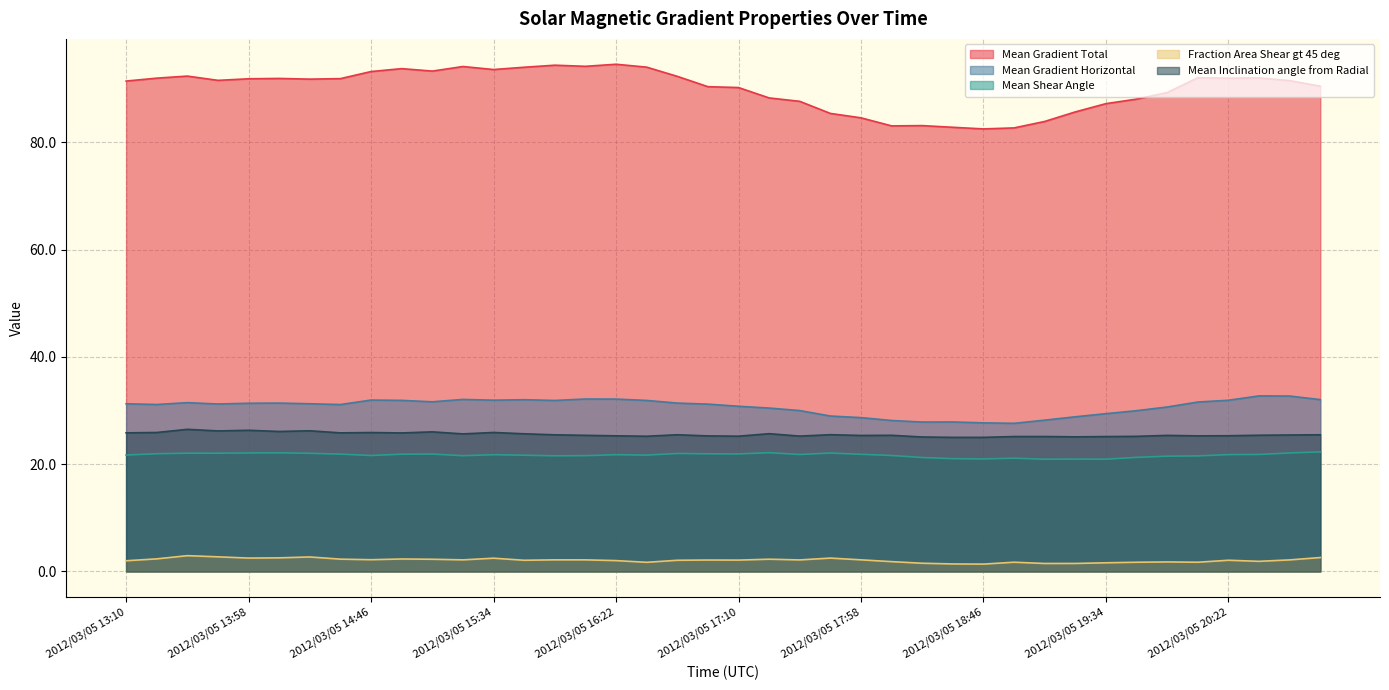

Where is the first local maximum for Mean Shear Angle?

2012/03/05 13:34